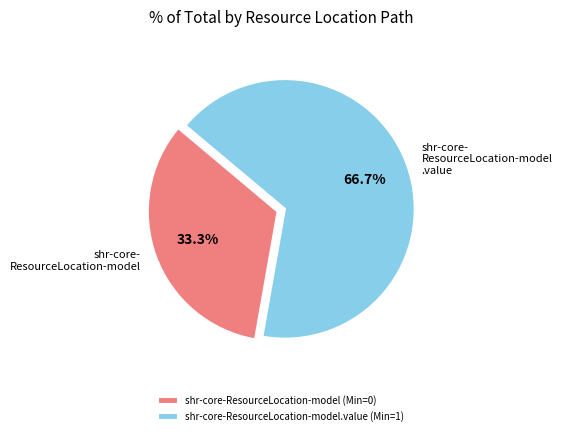

What is the total percentage of shr-core-ResourceLocation-model.value (Min=1) and shr-core-ResourceLocation-model (Min=0)?

100.0%